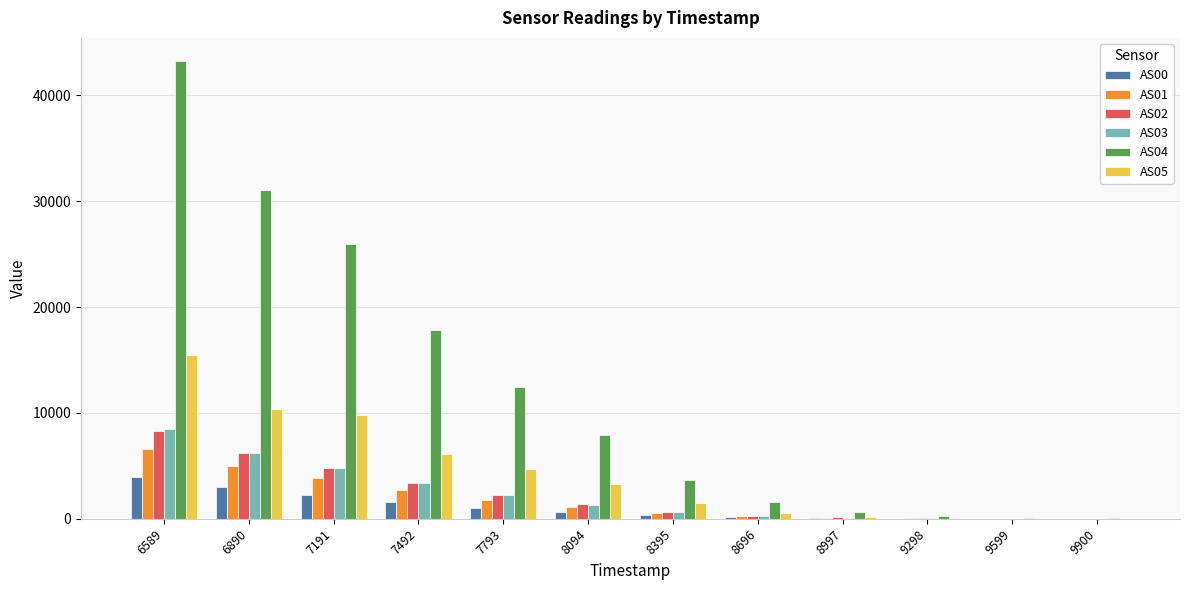

Is the value of AS03 at 7191 greater than the value of AS02 at 8094?

Yes